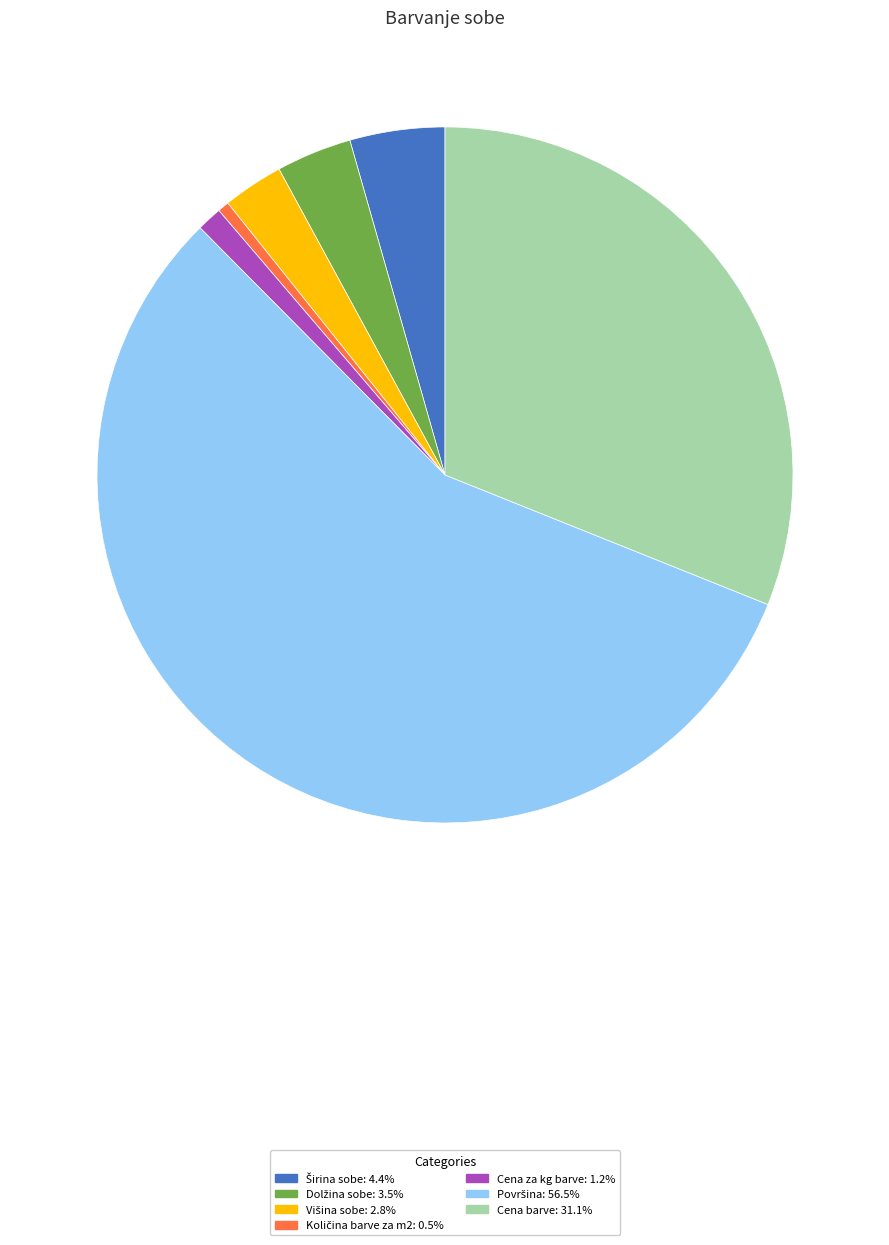

Is there a majority slice in this chart?

Yes